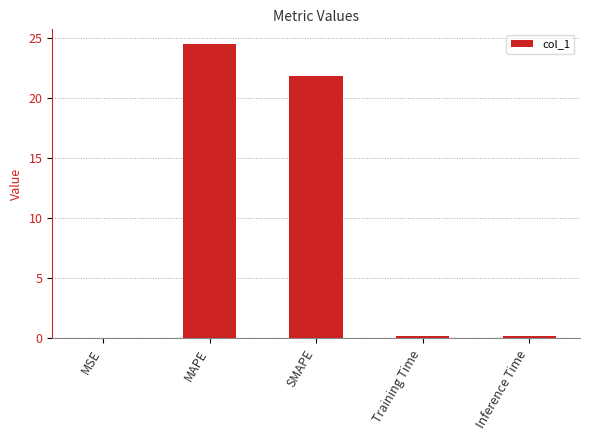

Are the bars horizontal?

No